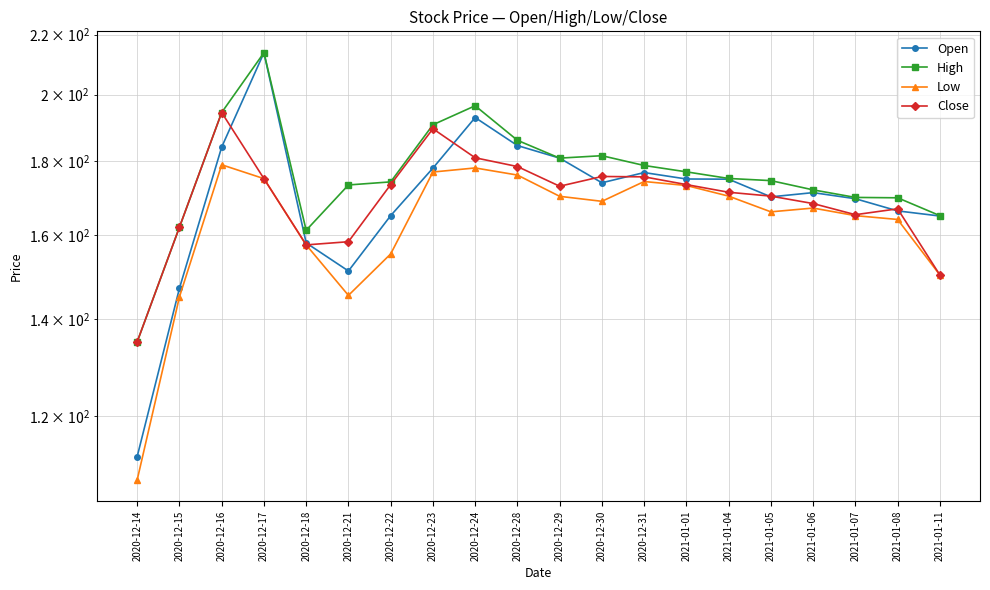

True or false: Close has a value of 175.0 at 2020-12-17.

True